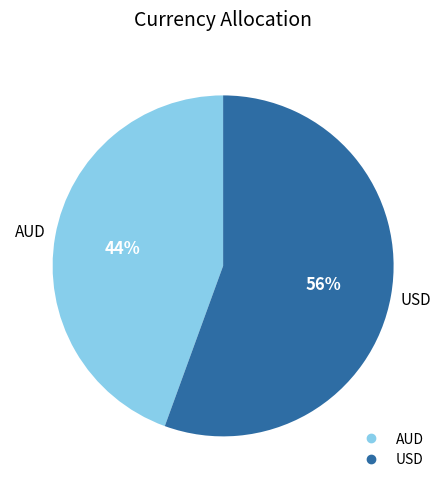

To the nearest percent, what portion does AUD represent?

44%